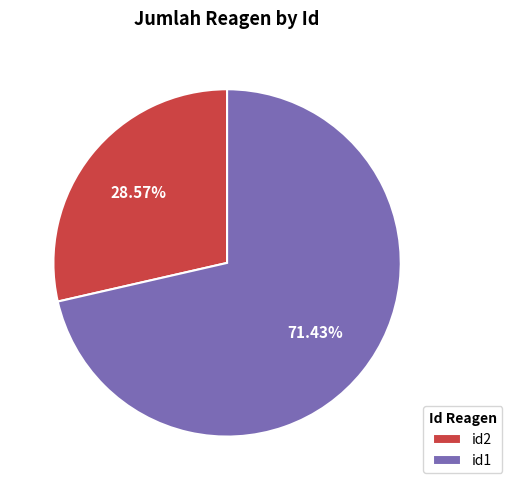

To the nearest percent, what percentage of the pie is id2?

29%